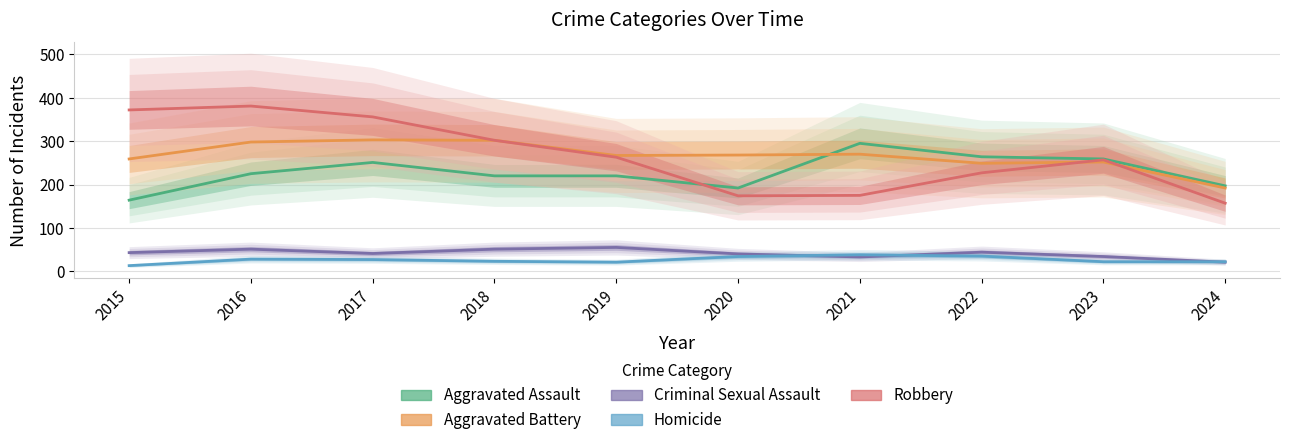

In Aggravated Assault, how many points are higher than both neighbors (excluding endpoints)?

2